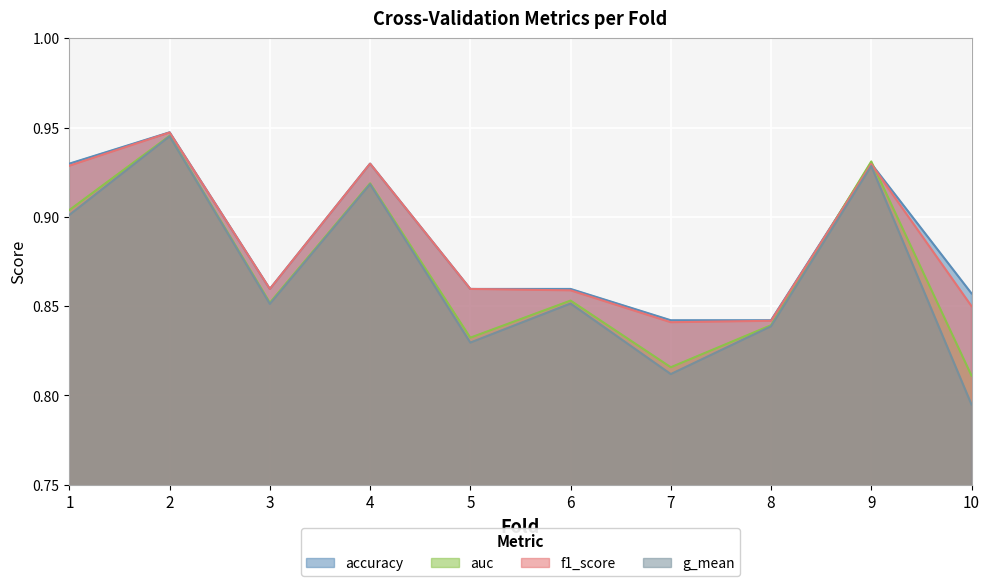

At which label does accuracy reach its peak?

2